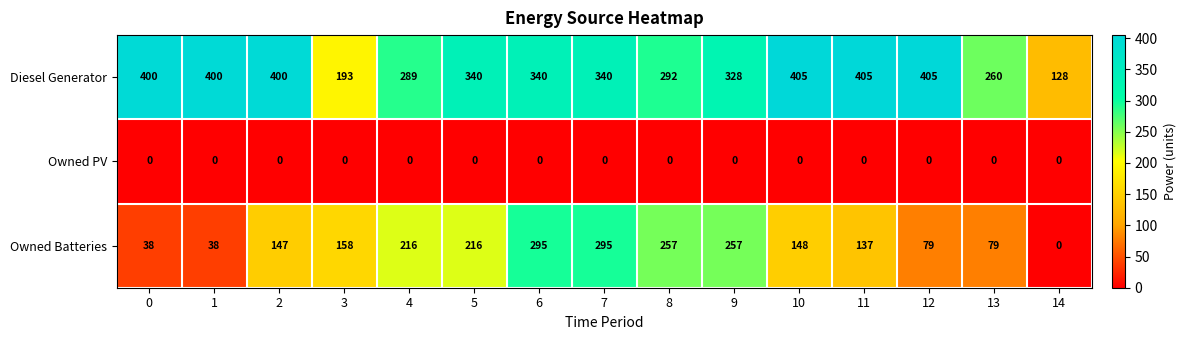

Which series has the largest total across all categories?

Diesel Generator